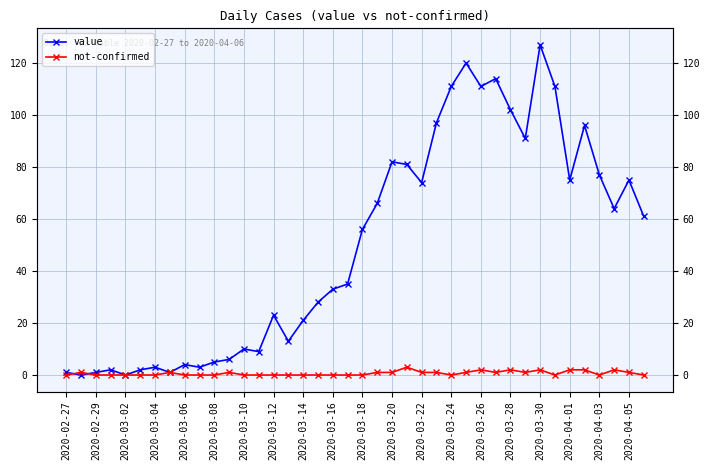

At which category does value reach its first local peak?

2020-03-04